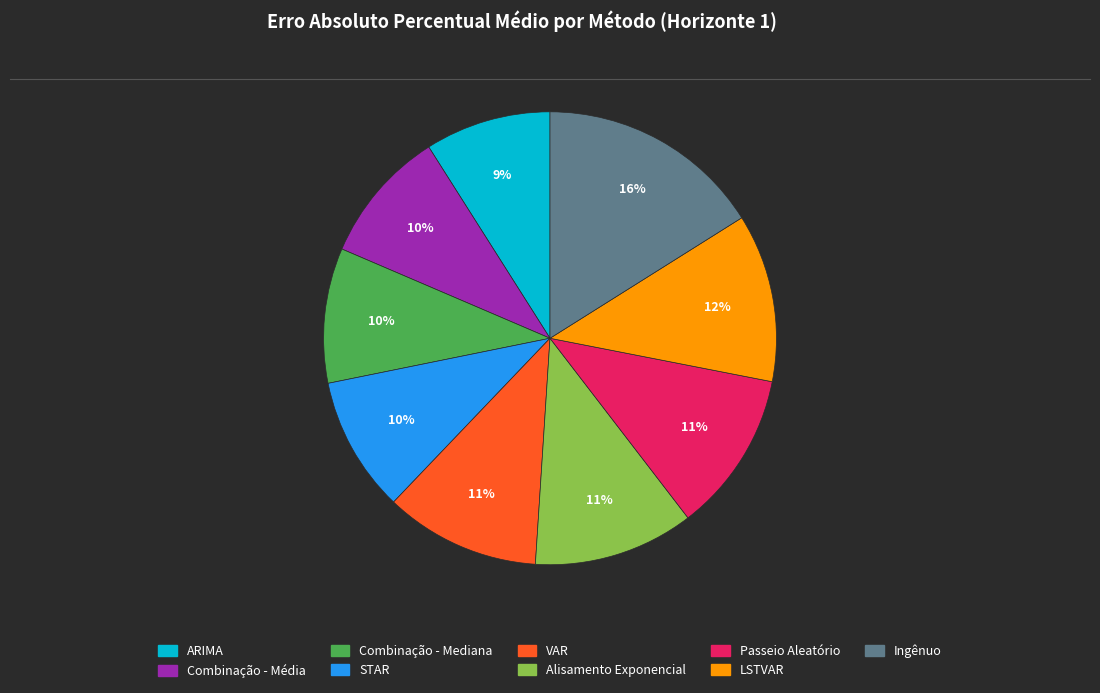

Is it true that ARIMA is 9% of the pie?

True